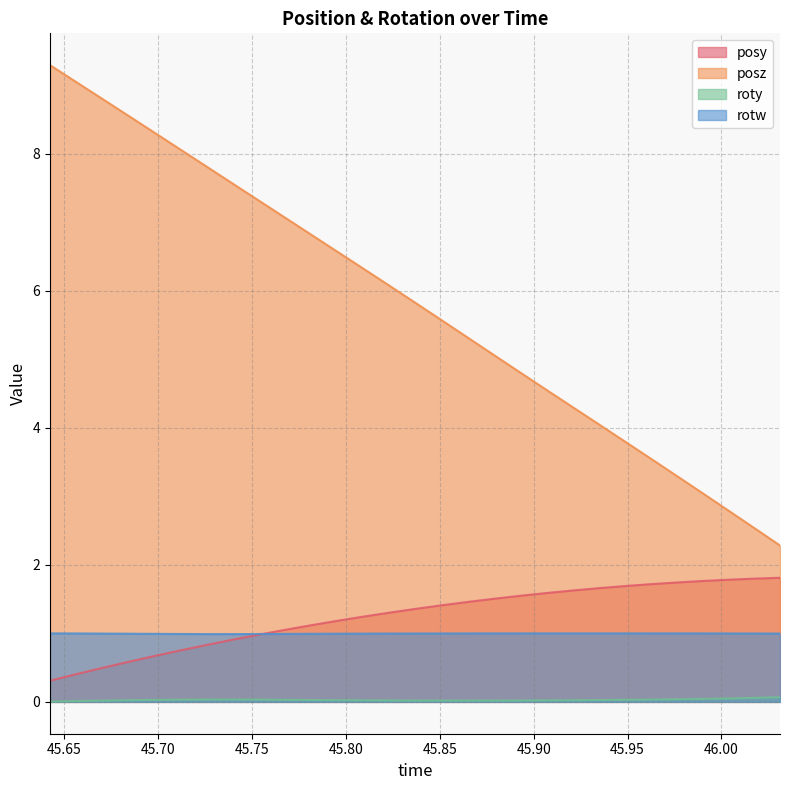

True or false: roty and rotw intersect in this chart.

False